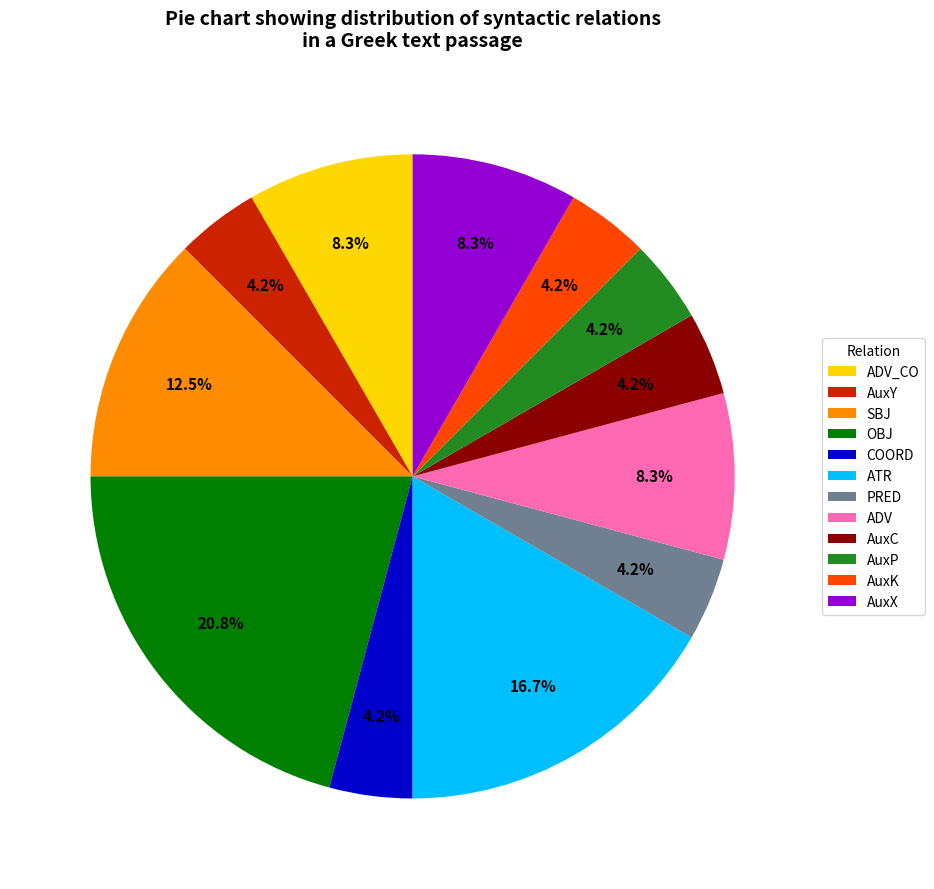

To the nearest percent, what percentage of the pie is ADV?

8%